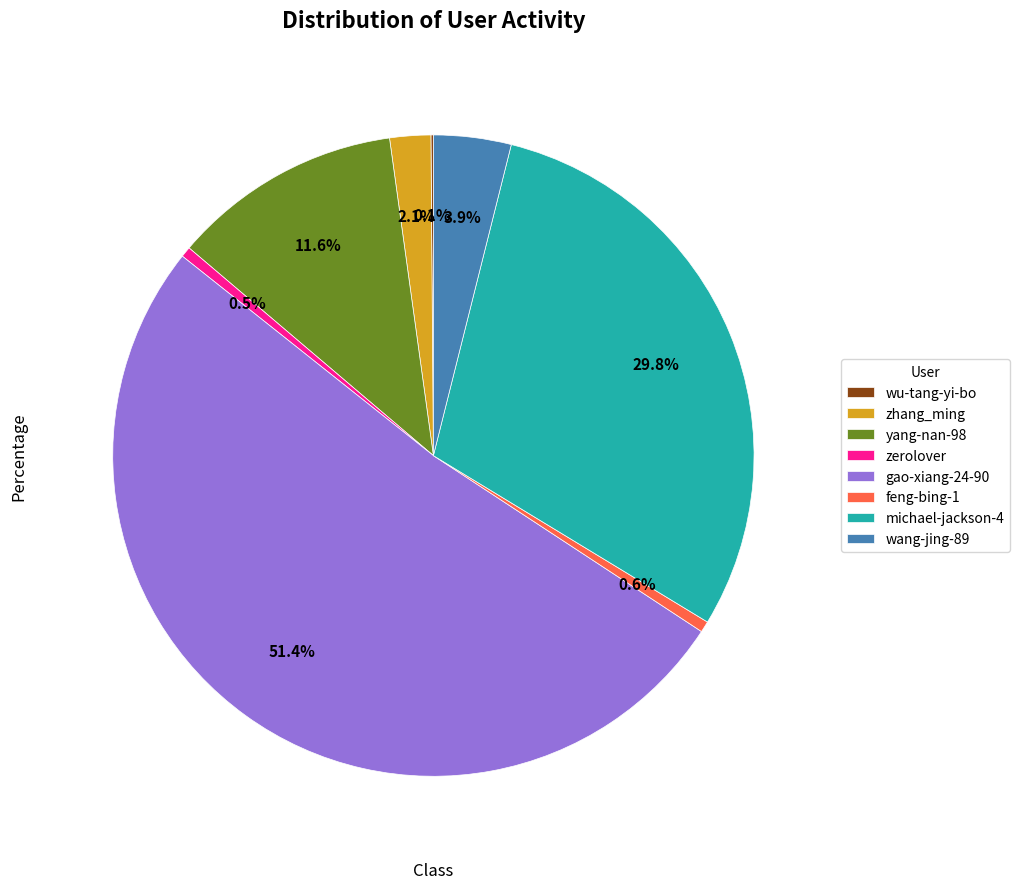

What percentage is NOT represented by zhang_ming?

97.9%